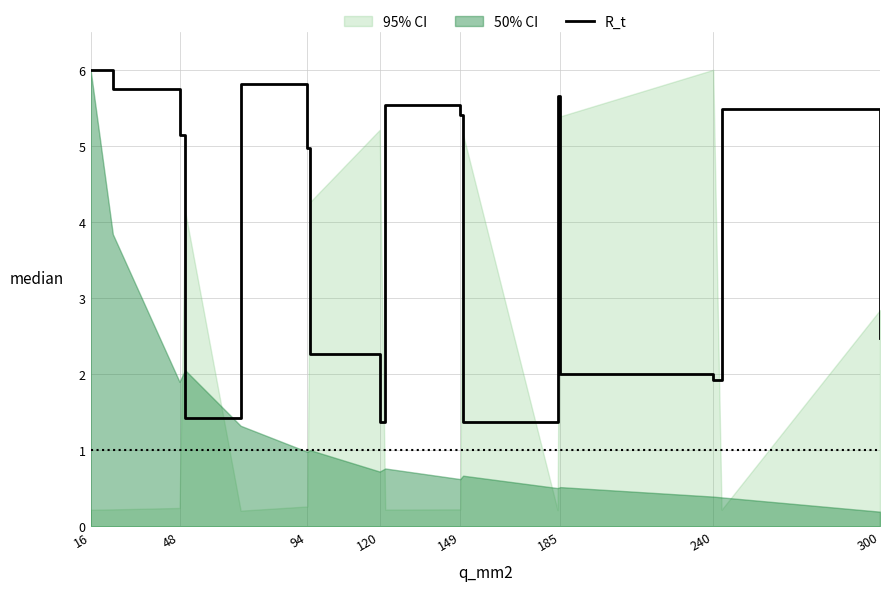

At which label is R_t closest to 3?

300